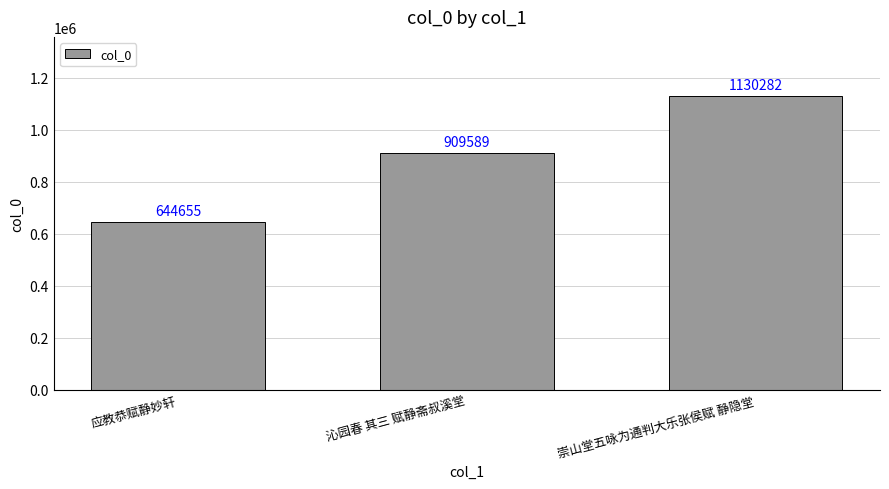

How many bars are there in total?

3